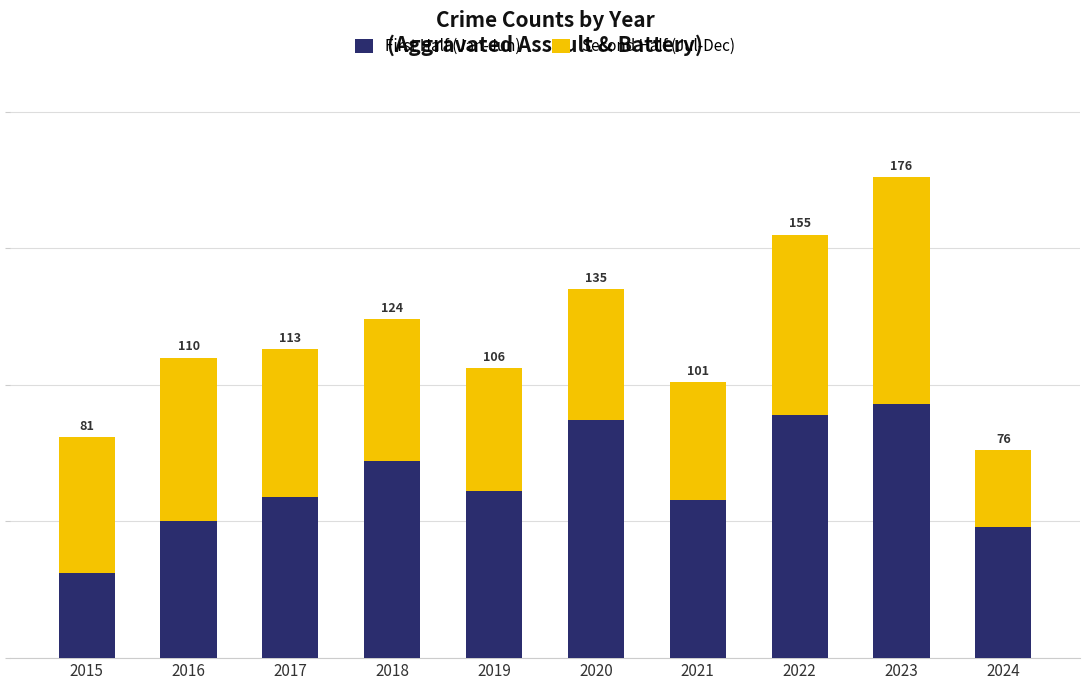

Are the bars horizontal?

No